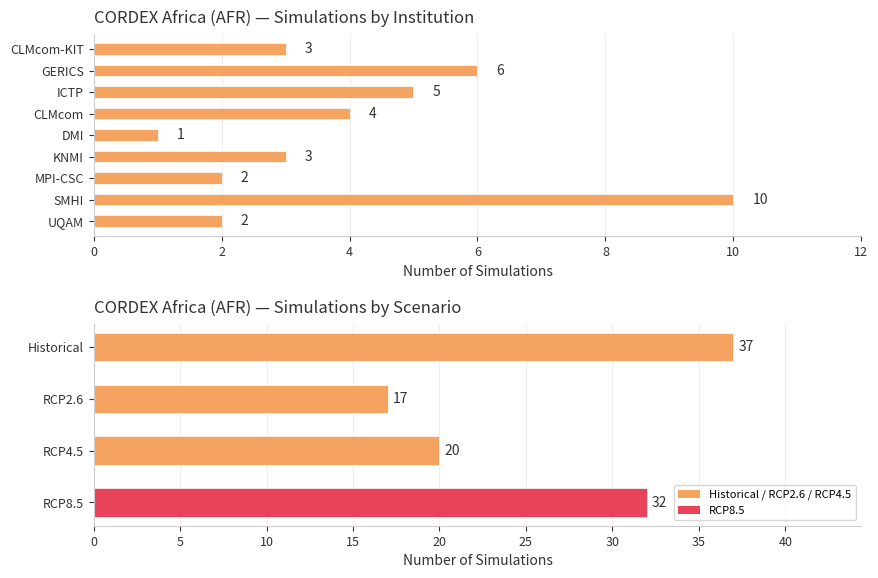

What is the difference between the maximum and second lowest values?

8